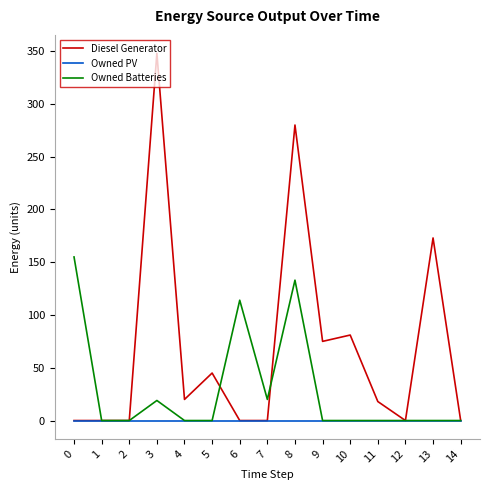

Does the chart display data point markers on the line(s)?

No